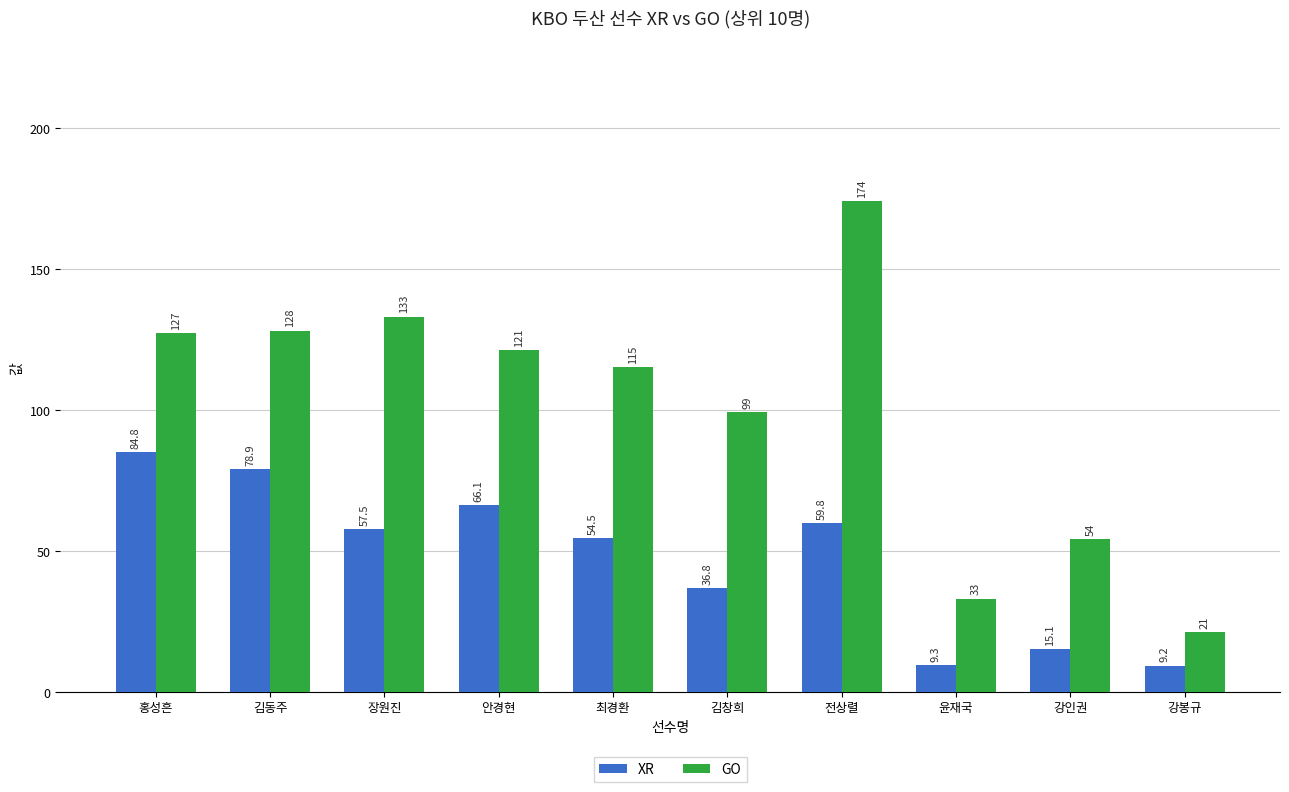

What is the total value across all series at 강봉규?

30.2